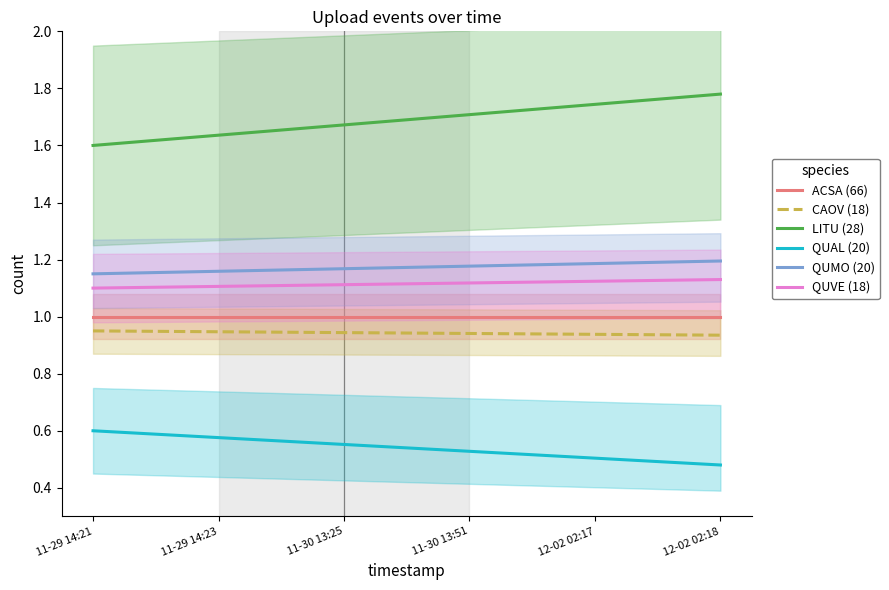

Does the chart display data point markers on the line(s)?

No